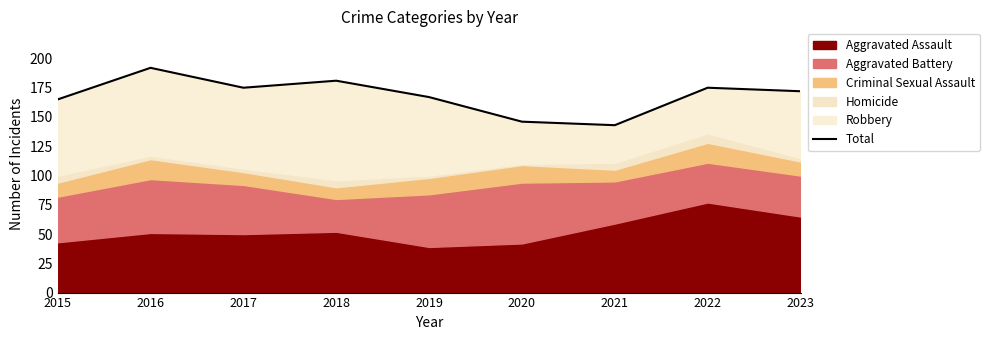

Where does the data first go above 172?

2016